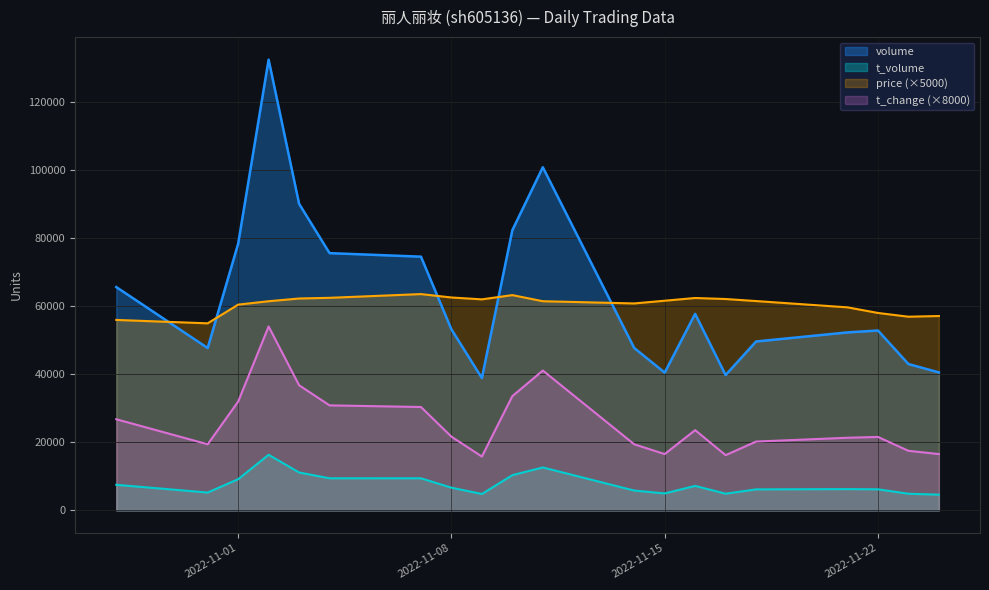

How many interior local peaks does the volume series have?

4